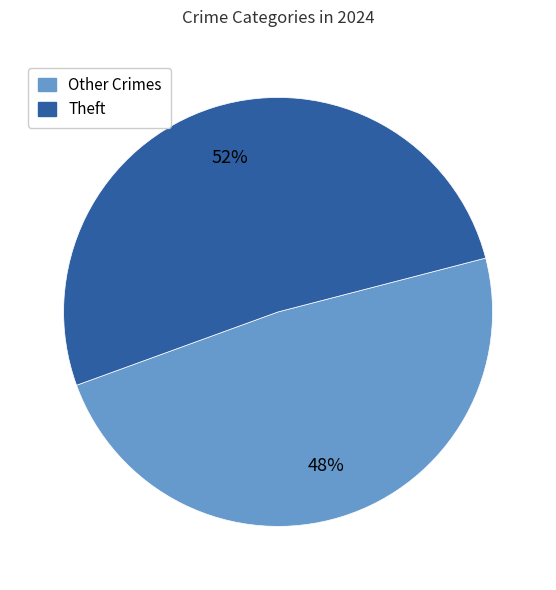

To the nearest percent, what is the average slice percentage?

50%